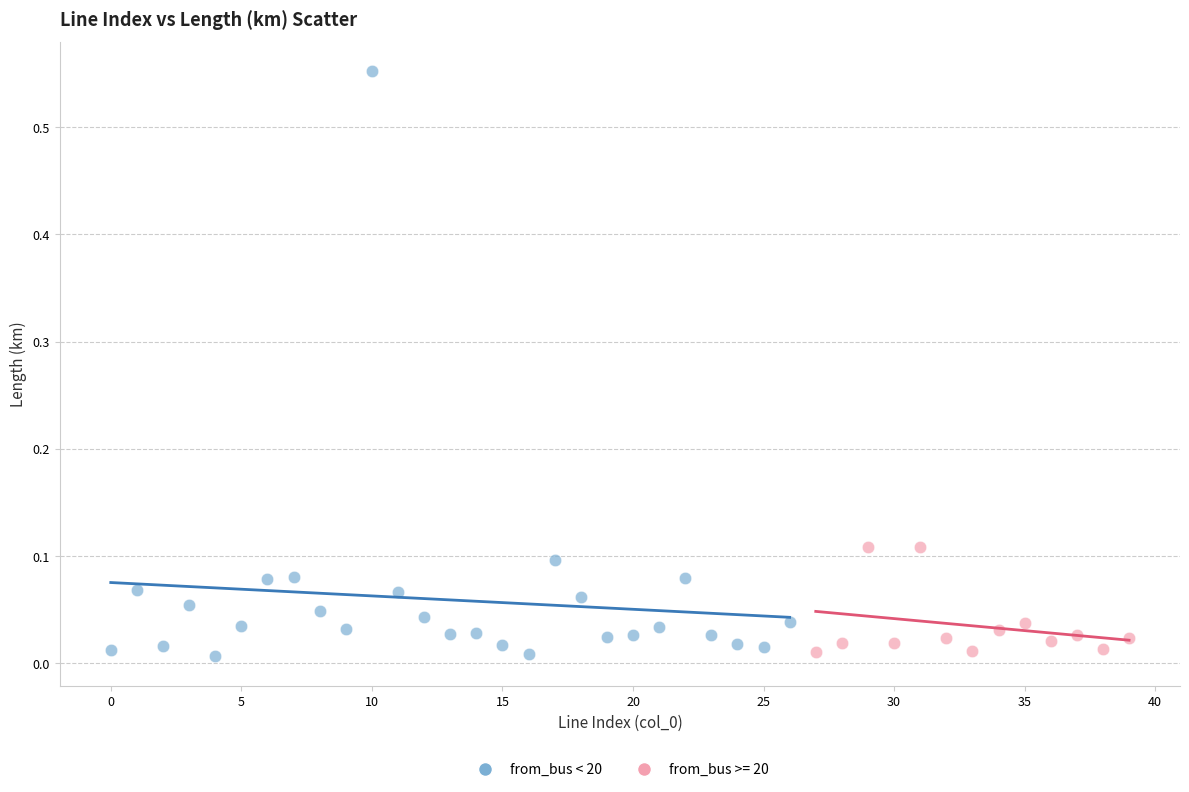

Which series contains the highest Y value?

from_bus < 20